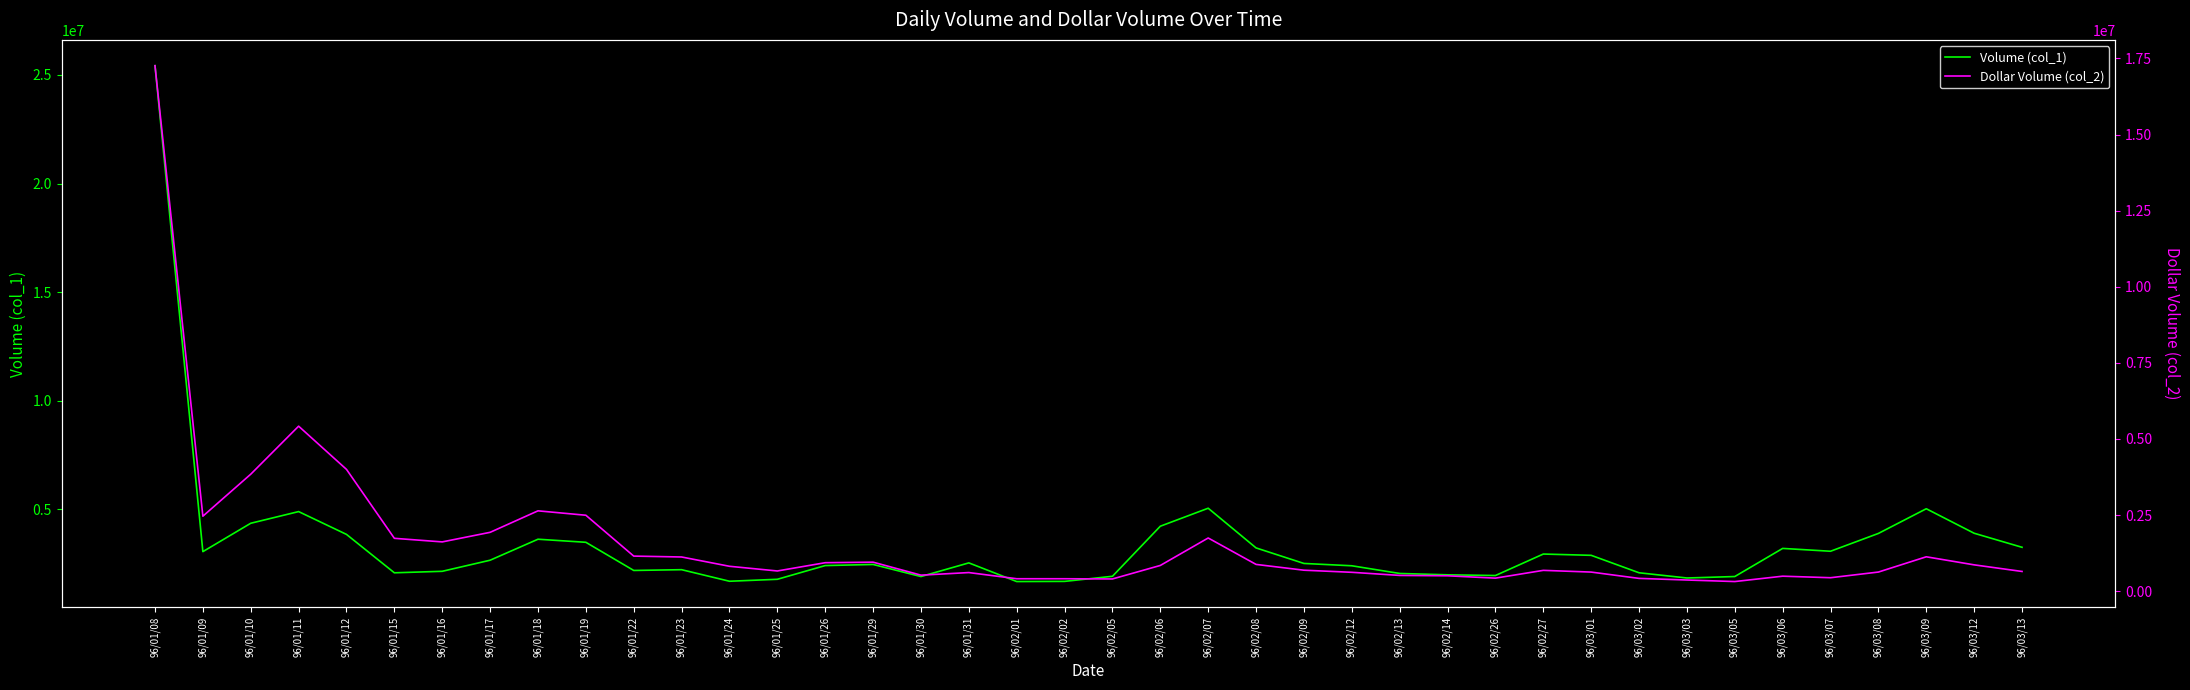

What is the difference between the maximum and minimum values in the Dollar Volume (col_2) series?

16949120